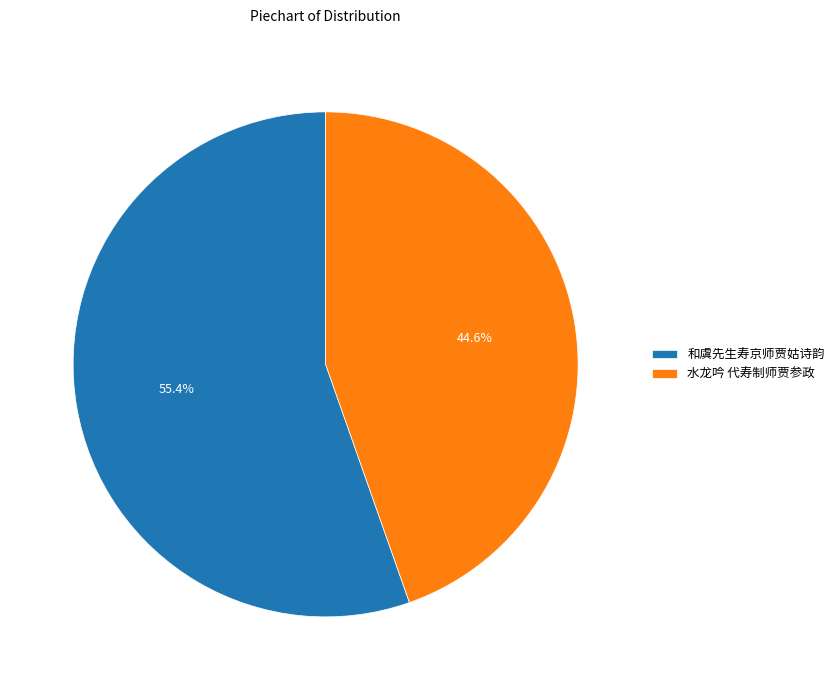

Rank the categories by value from highest to lowest.

和虞先生寿京师贾姑诗韵, 水龙吟 代寿制师贾参政